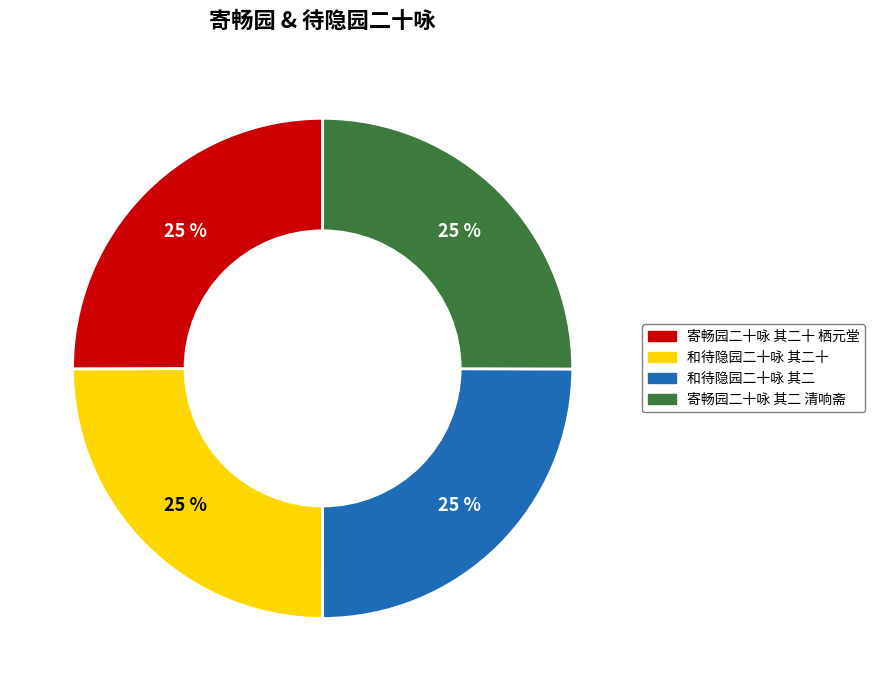

Does any single category account for the majority?

No